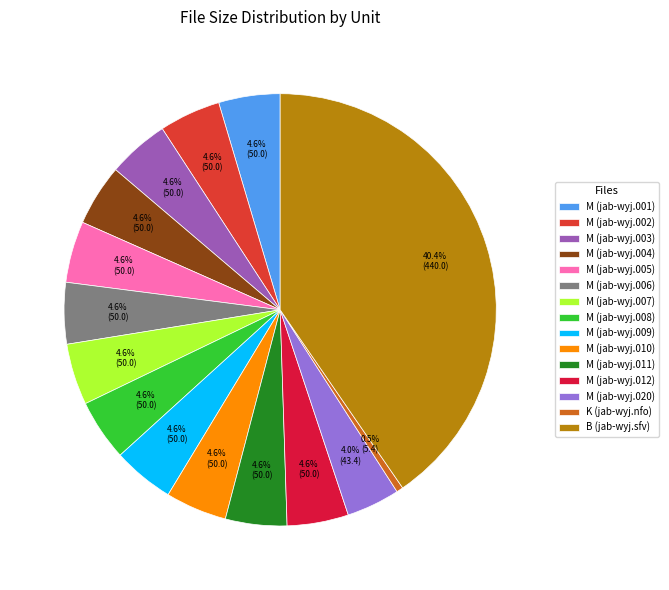

To the nearest percent, what is the difference between the M (jab-wyj.012) and B (jab-wyj.sfv) slice percentages?

36%